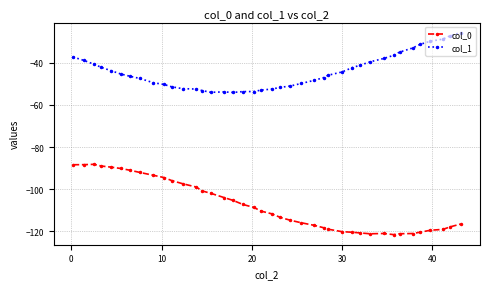

What is the greatest value displayed?

-25.7